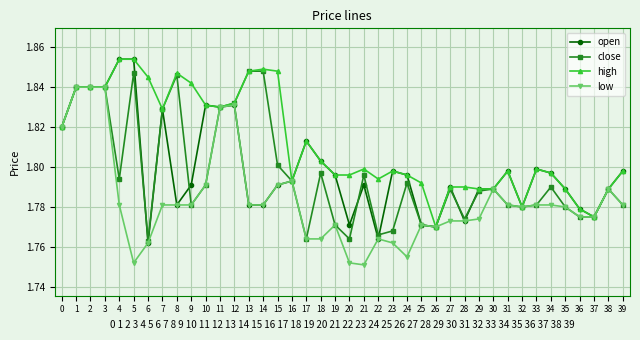

True or false: close has more than 2 points higher than both neighbors.

True